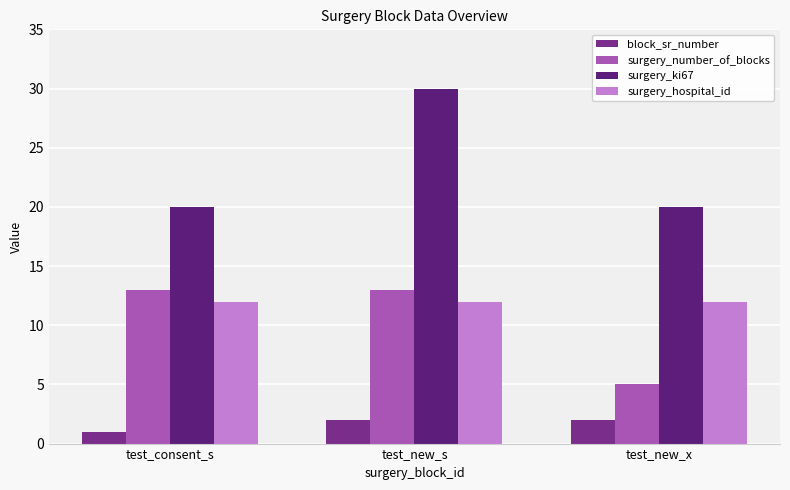

Reading left to right, list all the values displayed in this chart.

block_sr_number: test_consent_s=1	test_new_s=2	test_new_x=2
surgery_number_of_blocks: test_consent_s=13	test_new_s=13	test_new_x=5
surgery_ki67: test_consent_s=20	test_new_s=30	test_new_x=20
surgery_hospital_id: test_consent_s=12	test_new_s=12	test_new_x=12